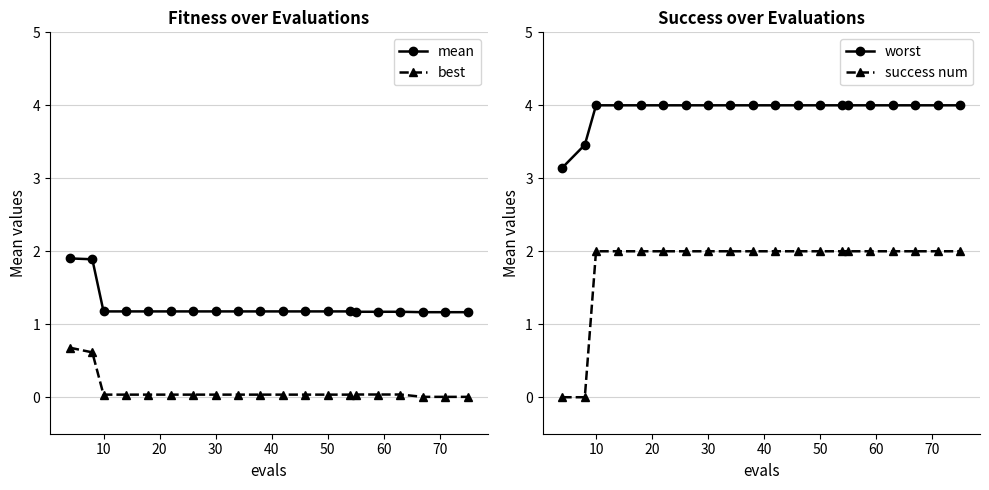

How many success num values are between 2 and 3?

18